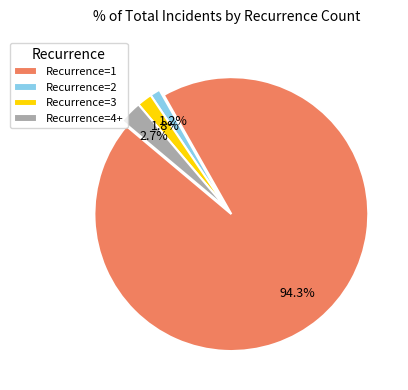

What is the smallest slice in the pie chart?

Recurrence=2